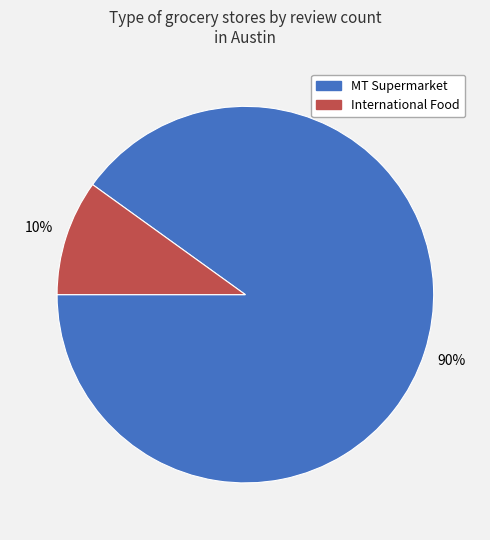

Is the sum of International Food and MT Supermarket greater than half?

Yes